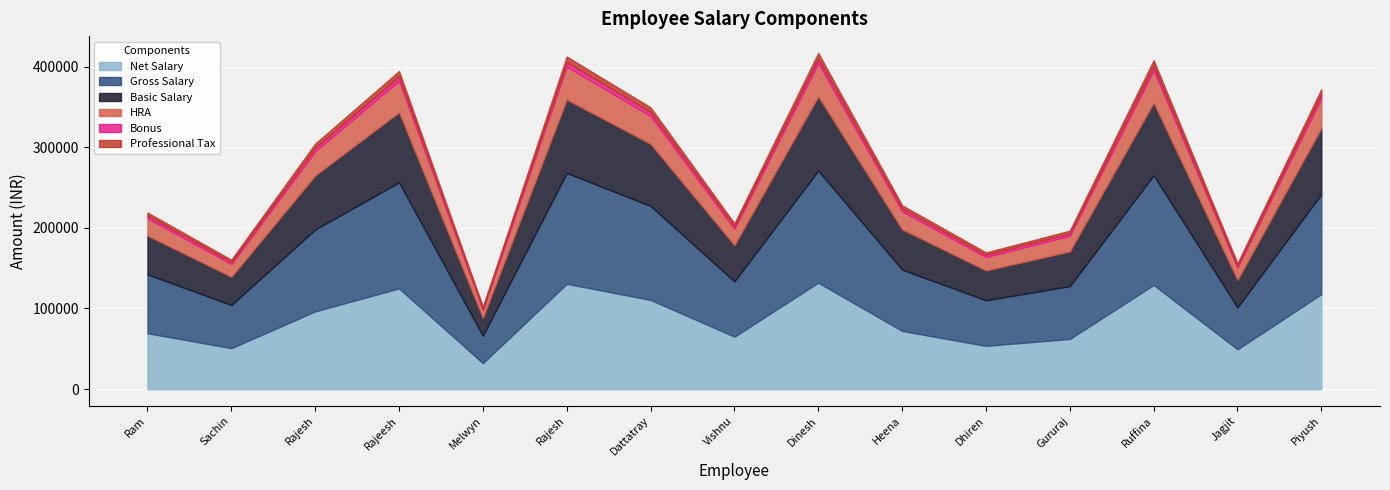

At which label does Professional Tax reach its peak?

Dinesh Dhanuka